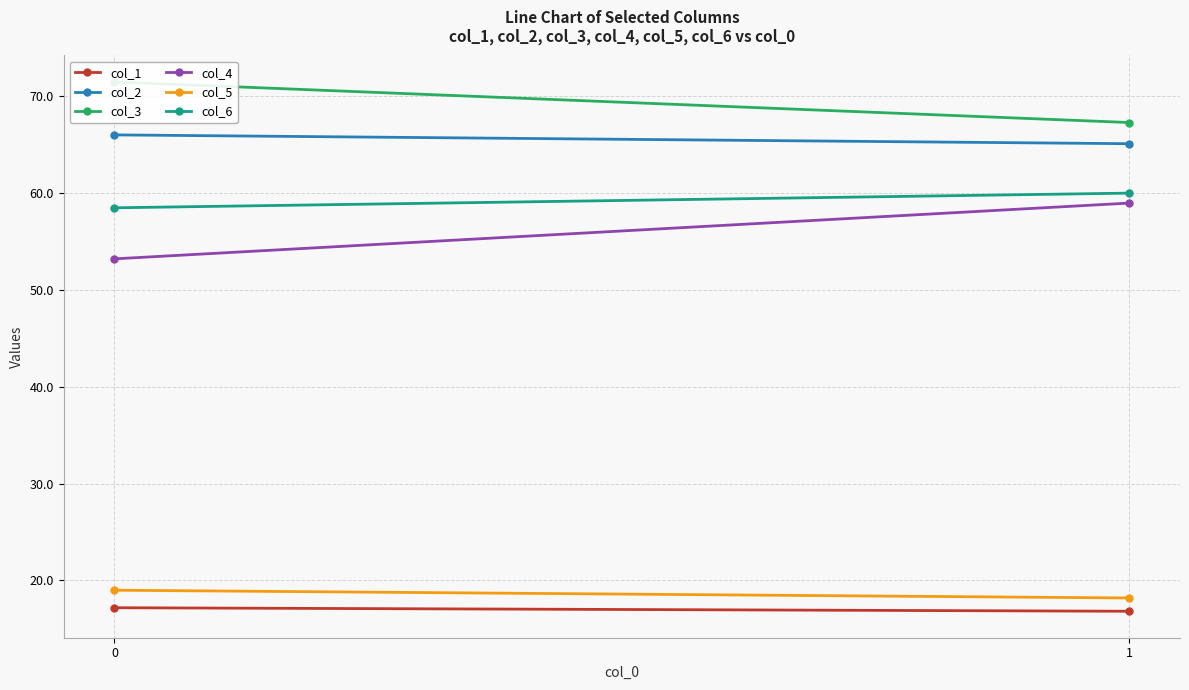

Reading left to right, extract all data points from this chart.

col_1: 0=17.2	1=16.8
col_2: 0=66.0	1=65.1
col_3: 0=71.5	1=67.3
col_4: 0=53.2	1=59.0
col_5: 0=19.0	1=18.2
col_6: 0=58.5	1=60.0